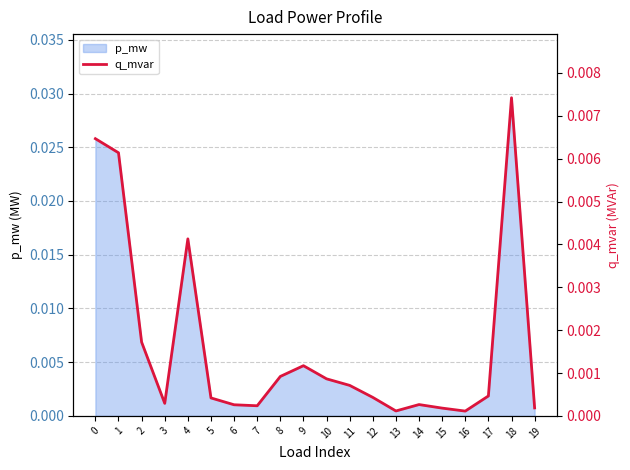

True or false: the data shows 0.0 at 0.

False